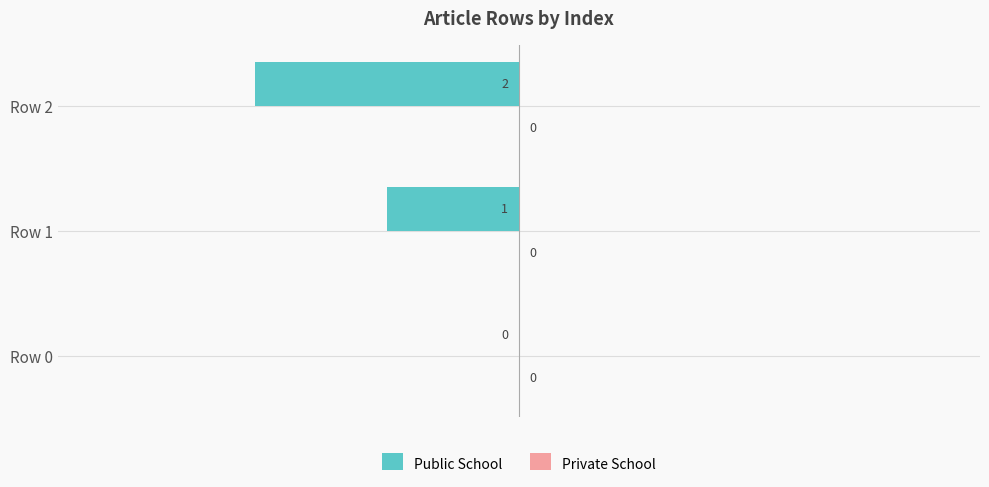

Between Row 2 and Row 1, which is larger?

Row 1